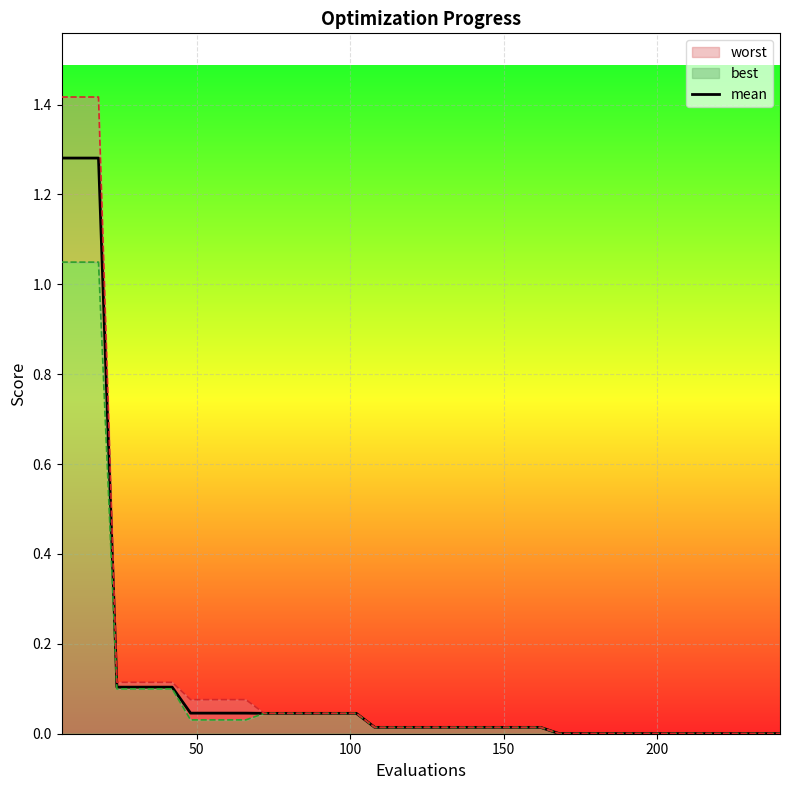

What is the difference between the maximum and minimum values?

1.3